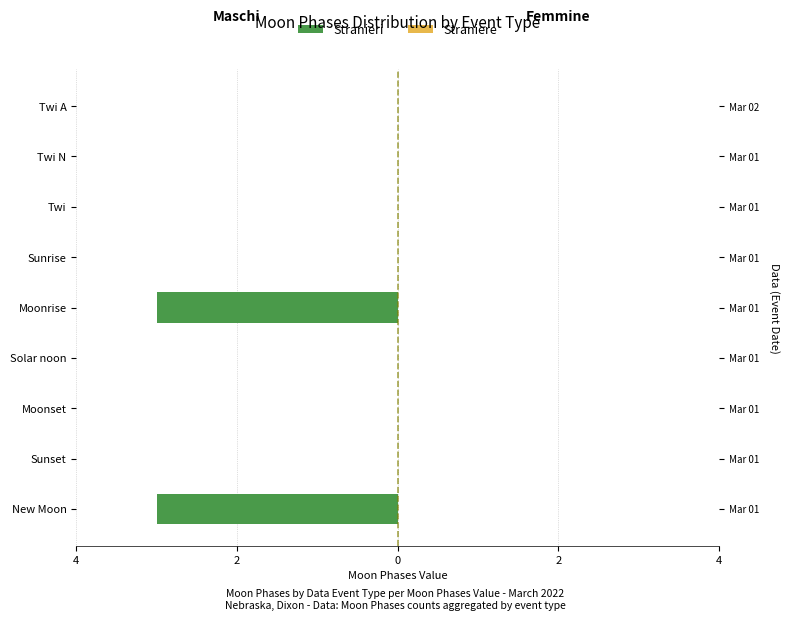

What are all the series names shown in the legend?

Stranieri, Straniere